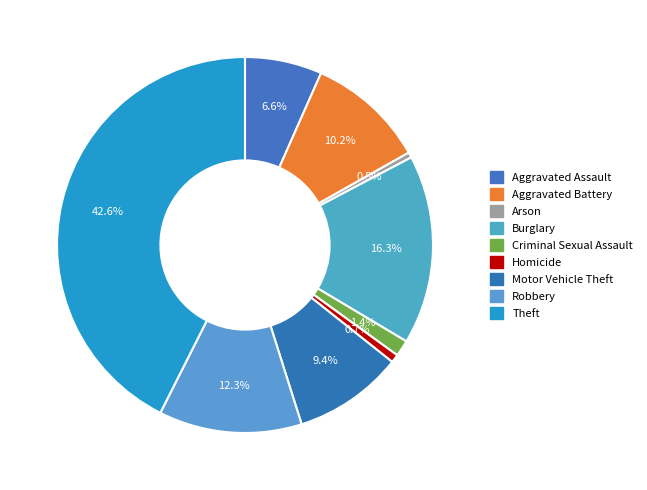

Is there a majority slice in this chart?

No